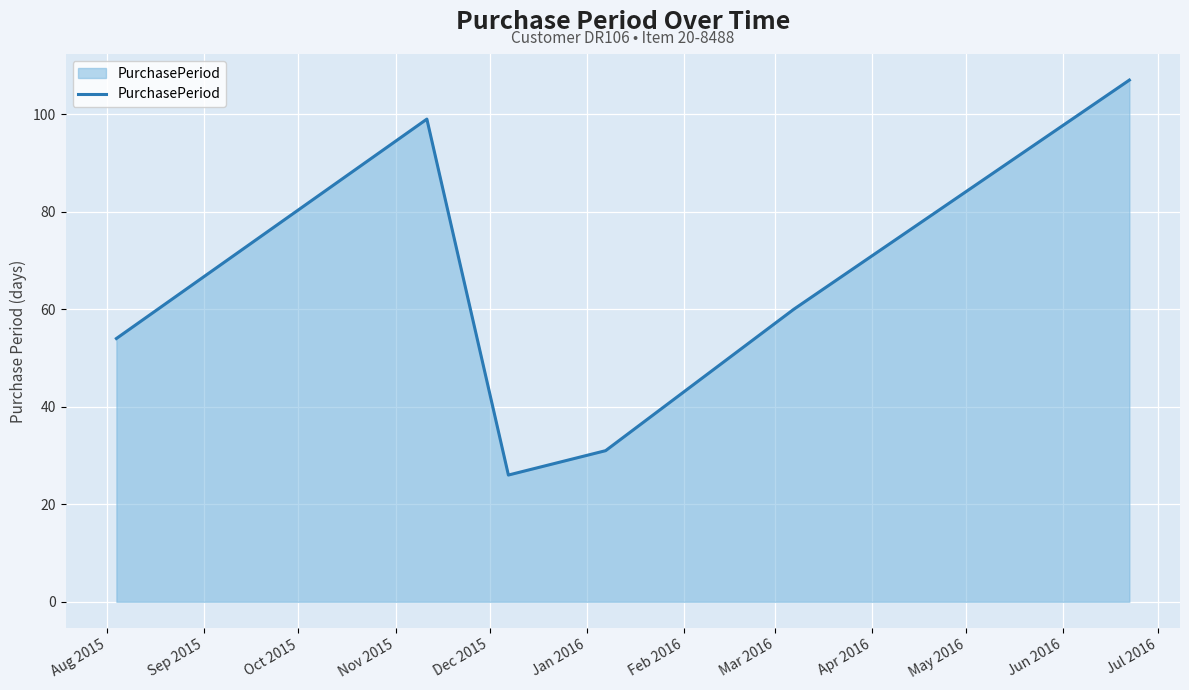

How many interior local valleys (lower than both neighbors) does the data have?

1